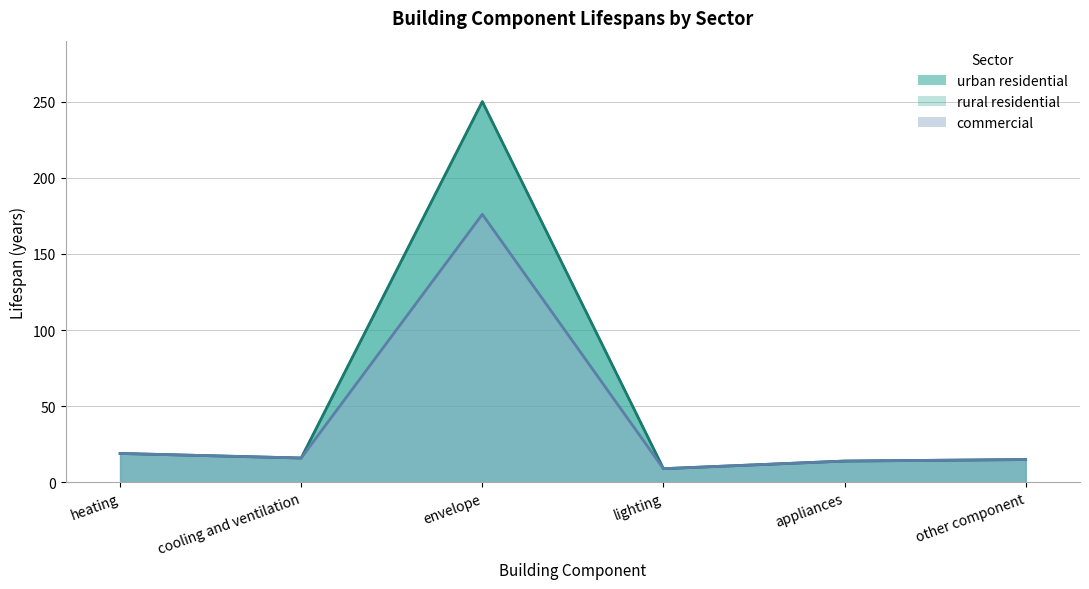

How many interior local peaks does the urban residential series have?

1